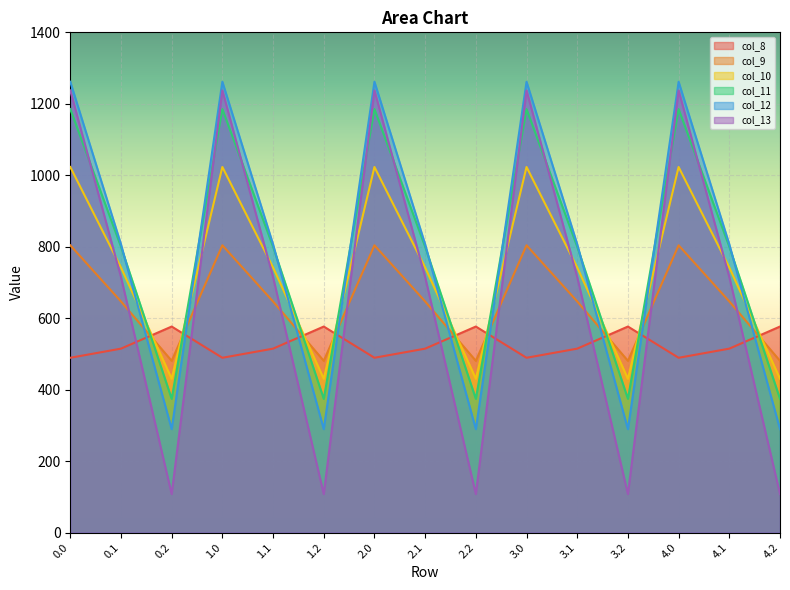

Between 0.2 and 4.0, which series saw the biggest shift?

col_13